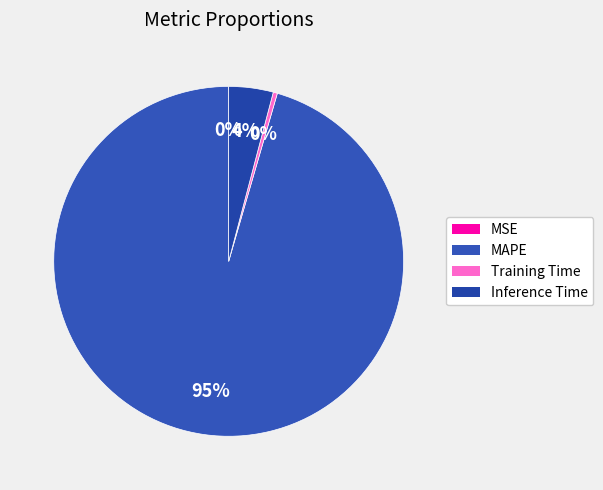

Combined, do Training Time and MSE account for over 50%?

No